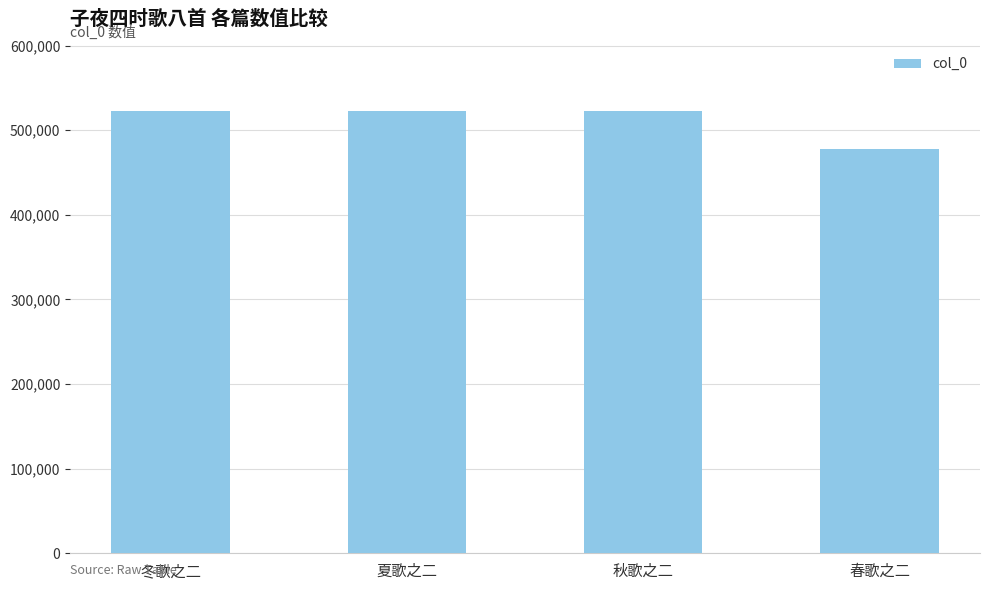

What is the sum of all values?

2045664